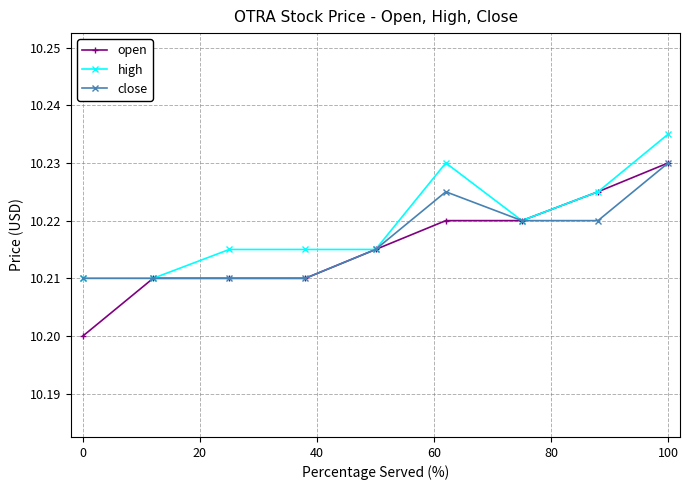

Rank the series by their average value, from lowest to highest.

open, close, high